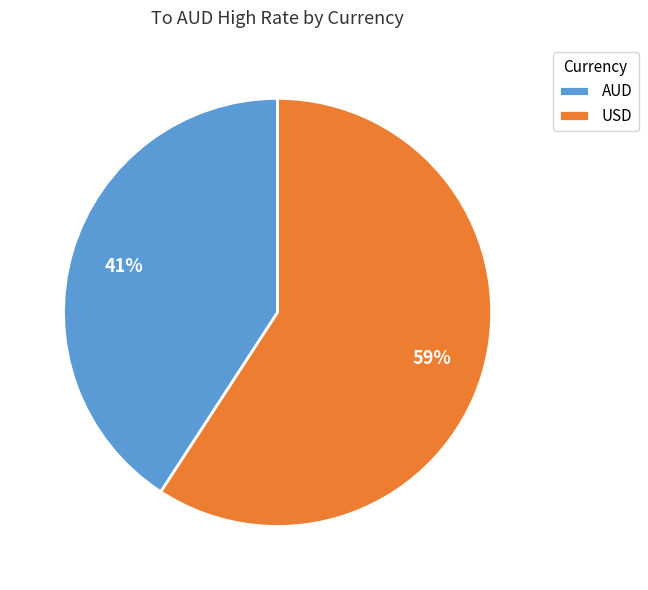

Do AUD and USD together represent more than half of the pie?

Yes